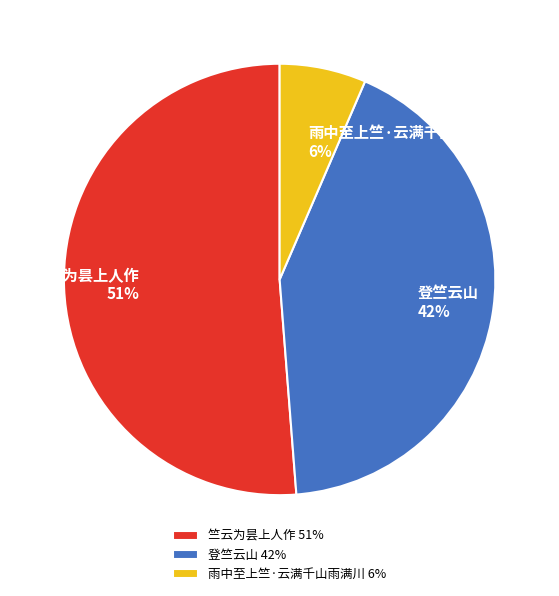

To the nearest percent, what portion does 雨中至上竺·云满千山雨满川 represent?

6%